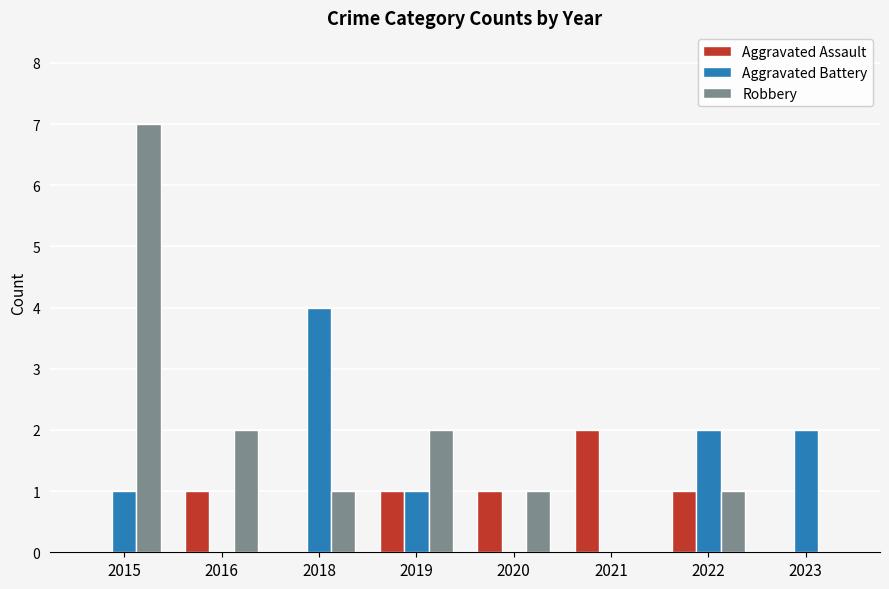

Is the value of Robbery at 2019 greater than the value of Aggravated Assault at 2023?

Yes